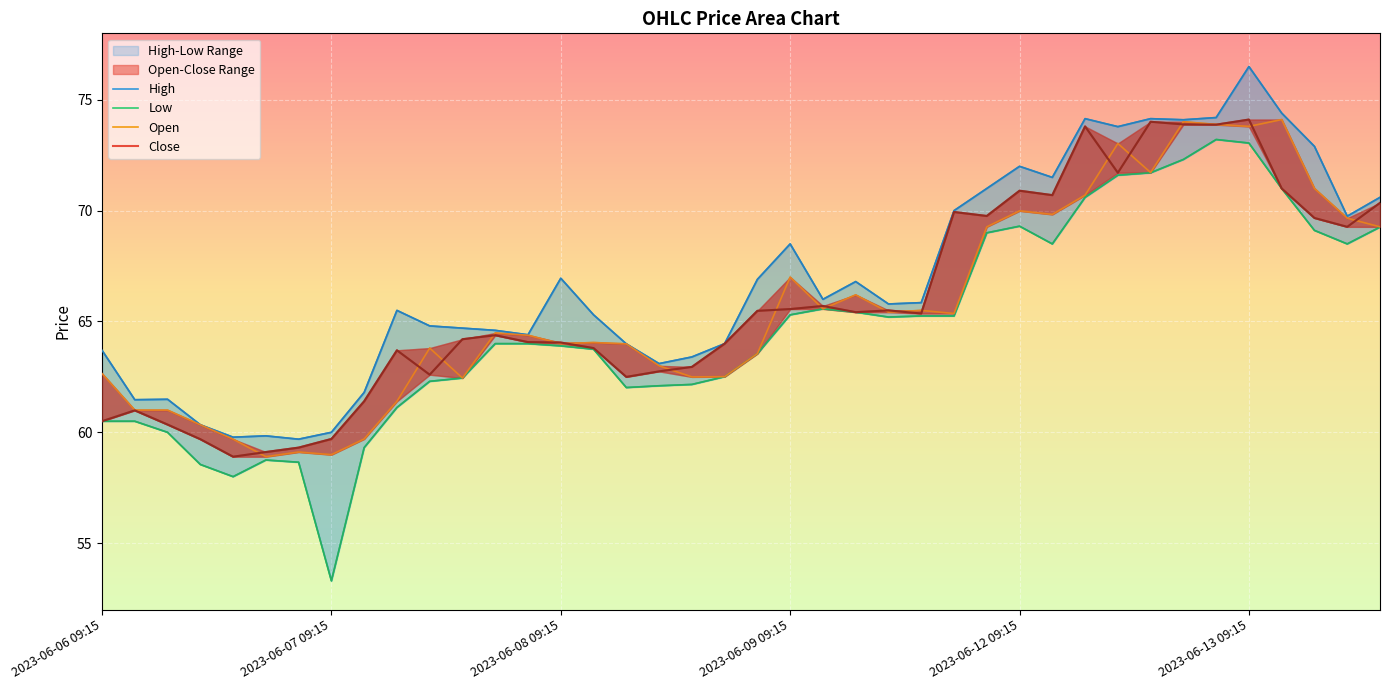

Does the chart display data point markers on the line(s)?

No